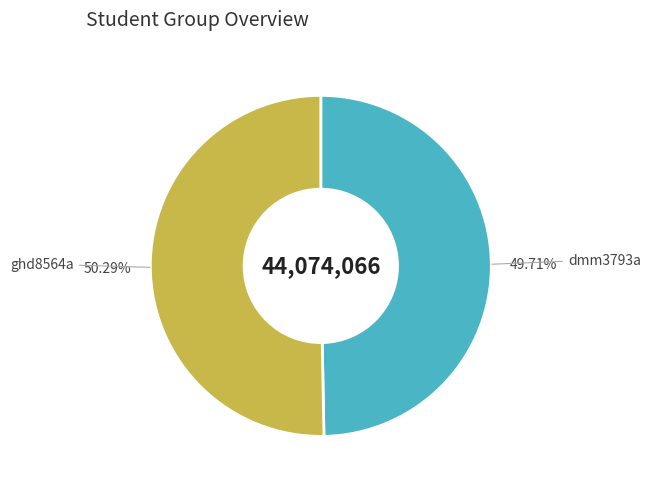

How many slices are in this pie chart?

2